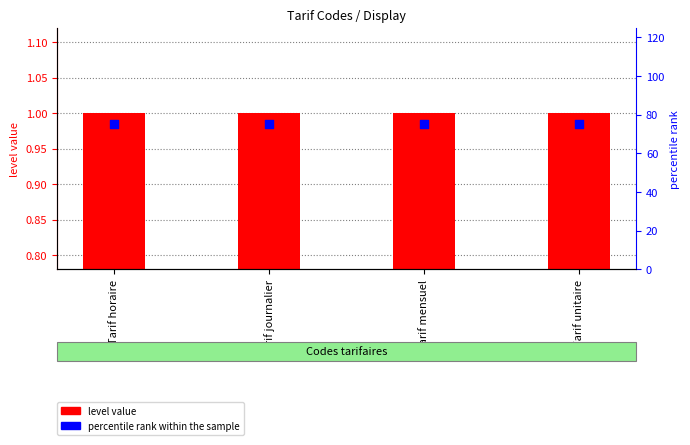

Which series reaches the minimum Y coordinate?

level value